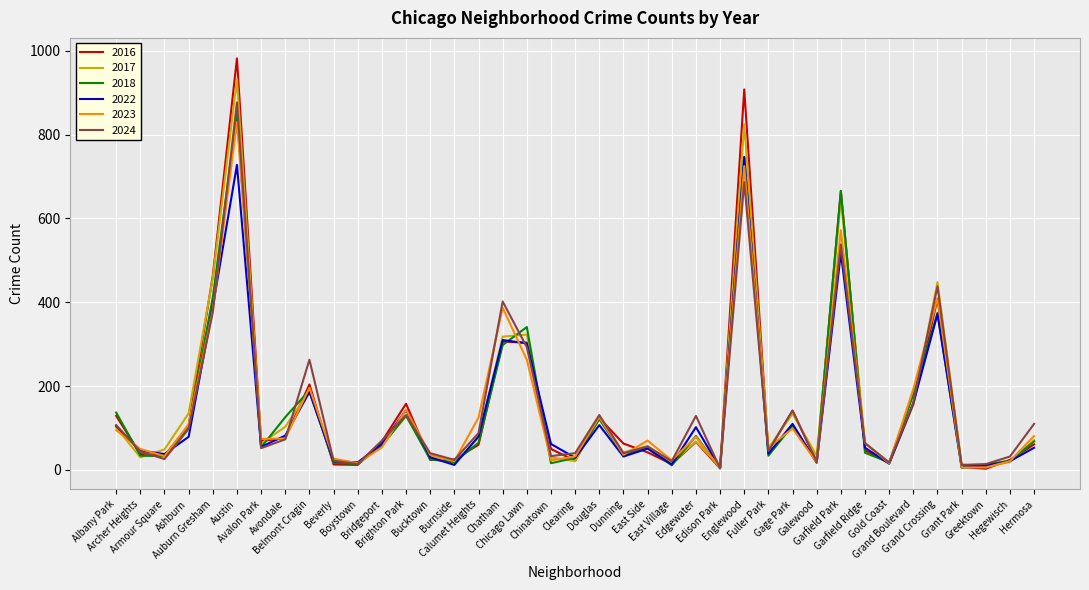

How many interior local peaks does the 2017 series have?

11